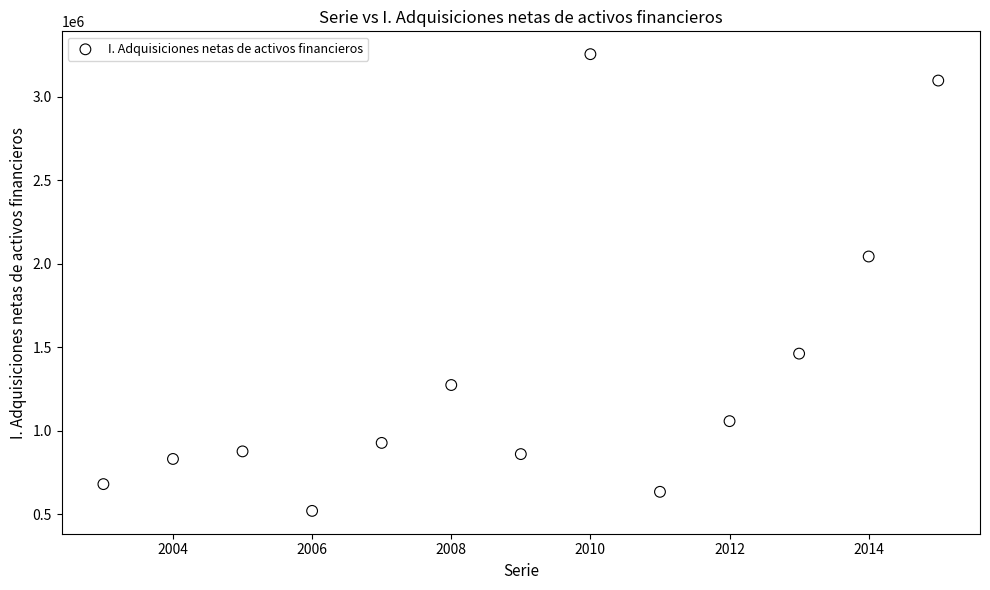

What Y value in the scatter plot is closest to 1887660?

2043456